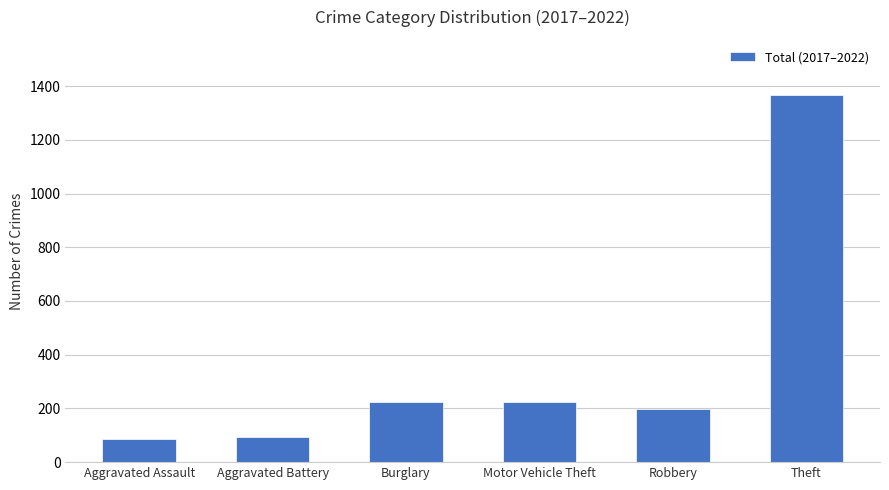

The value at Burglary is 223. True or false?

True